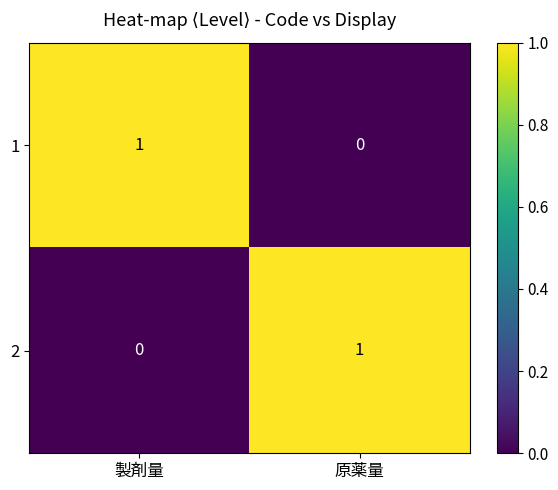

Rank the series at 製剤量 from lowest to highest value.

2, 1